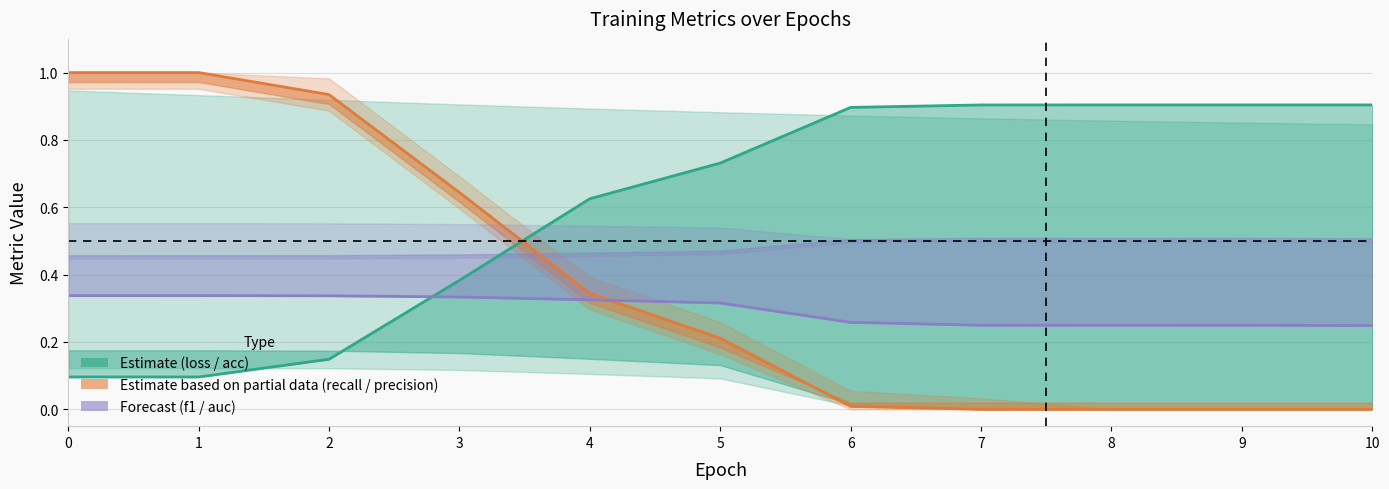

What is the value of the test_recall point at the 4th from the left?

0.6